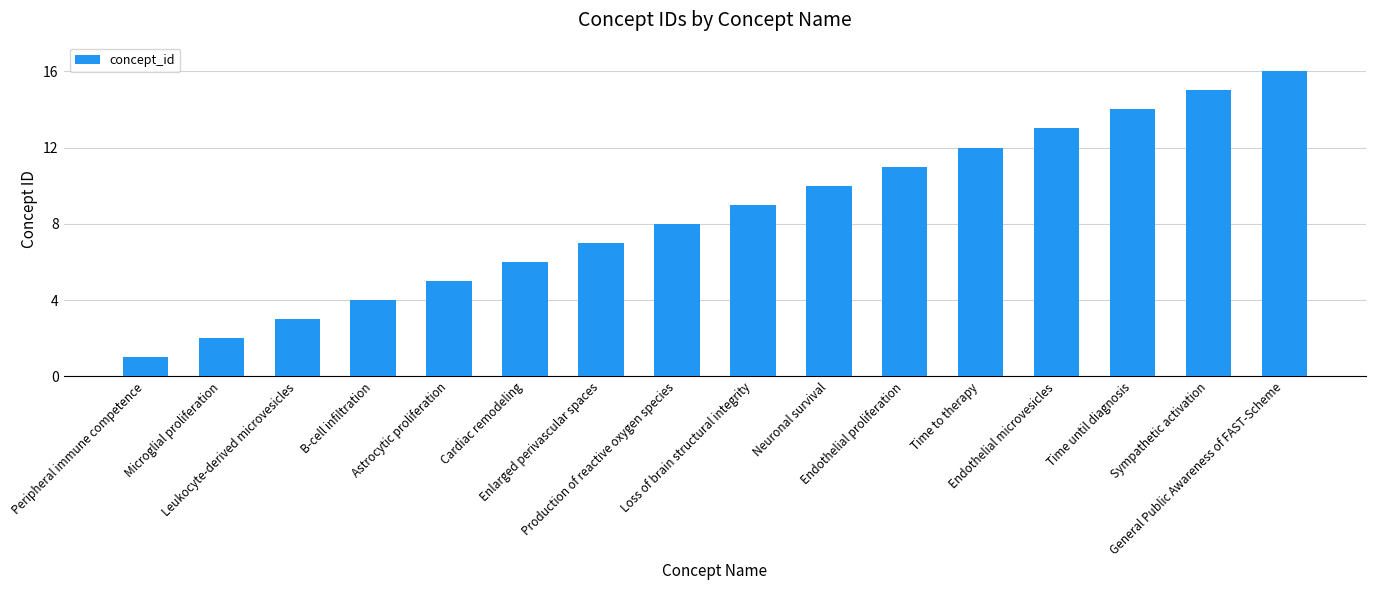

What is the label of the 10th bar from the left?

Neuronal survival